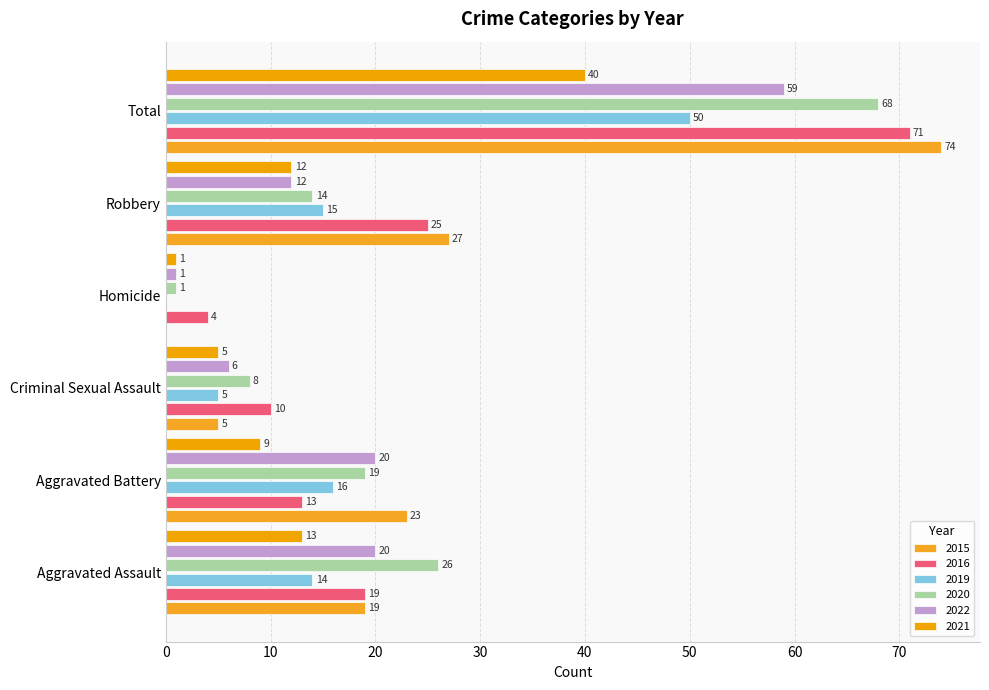

Which has a higher value, Criminal Sexual Assault or Aggravated Assault?

Aggravated Assault